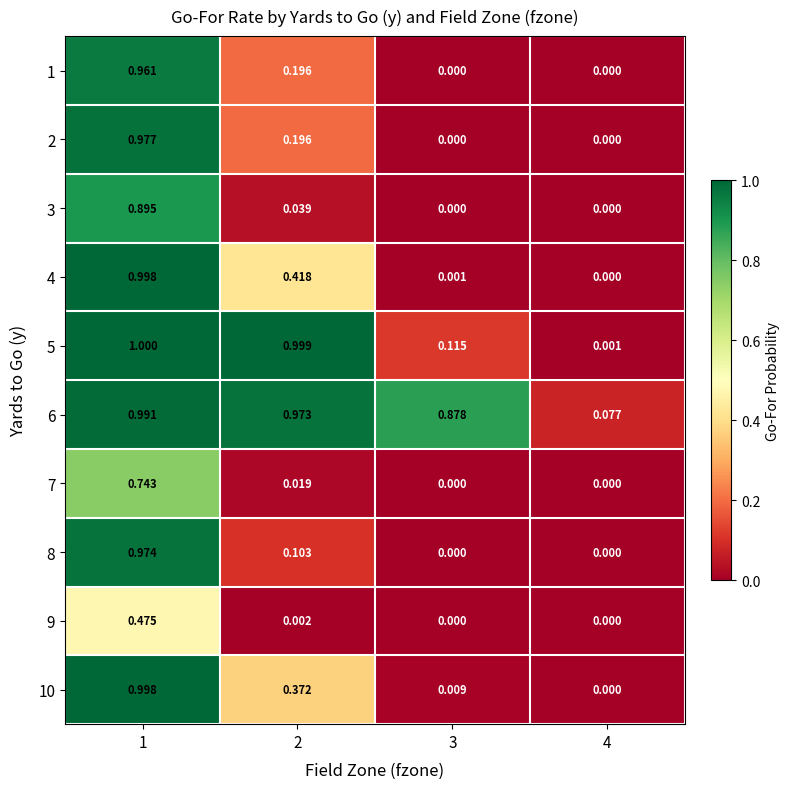

Is the value of 3 at 2 greater than the value of 9 at 4?

Yes